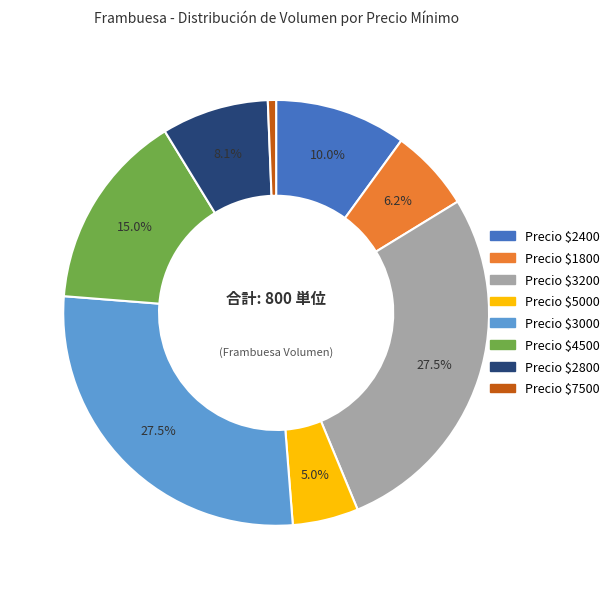

What percentage is NOT represented by Precio $5000?

95.0%